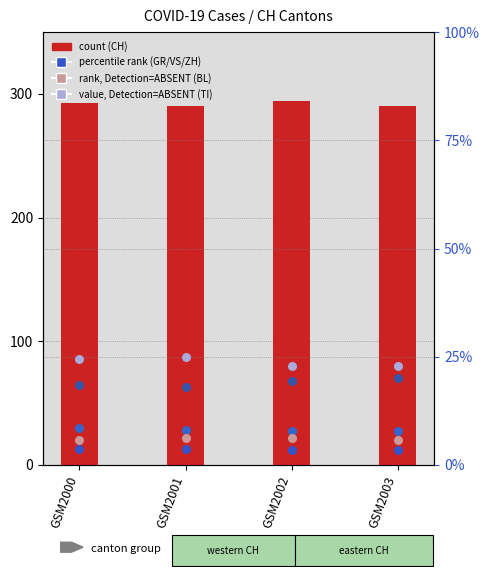

Is the value of TI (% of CH) at GSM2002 greater than the value of CH (count) at GSM2001?

No